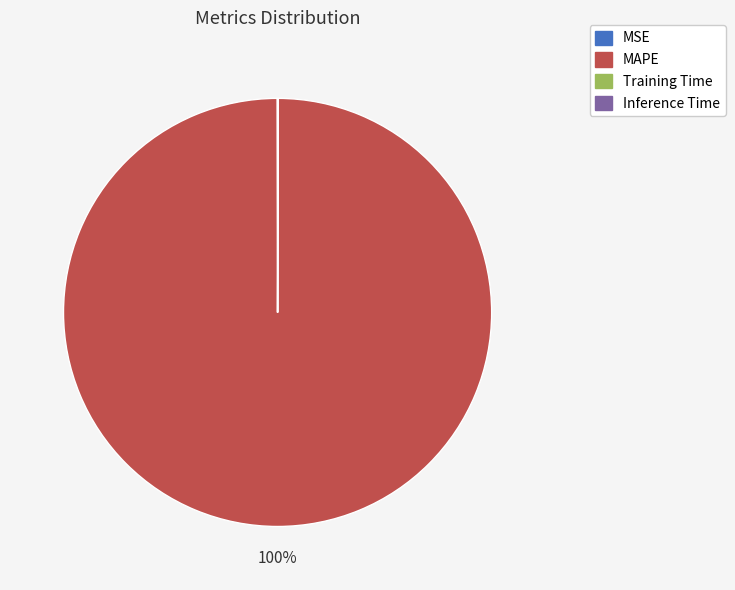

To the nearest percent, what is the difference between the largest and smallest slice percentages?

100%